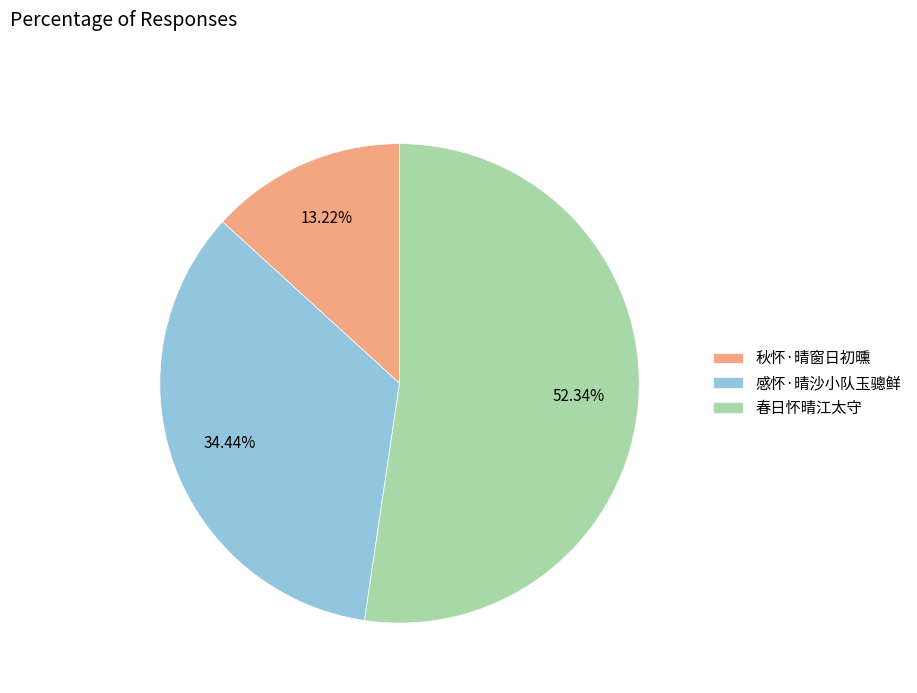

What is the ratio of the value at 春日怀晴江太守 to the value at 秋怀·晴窗日初曛?

4.0